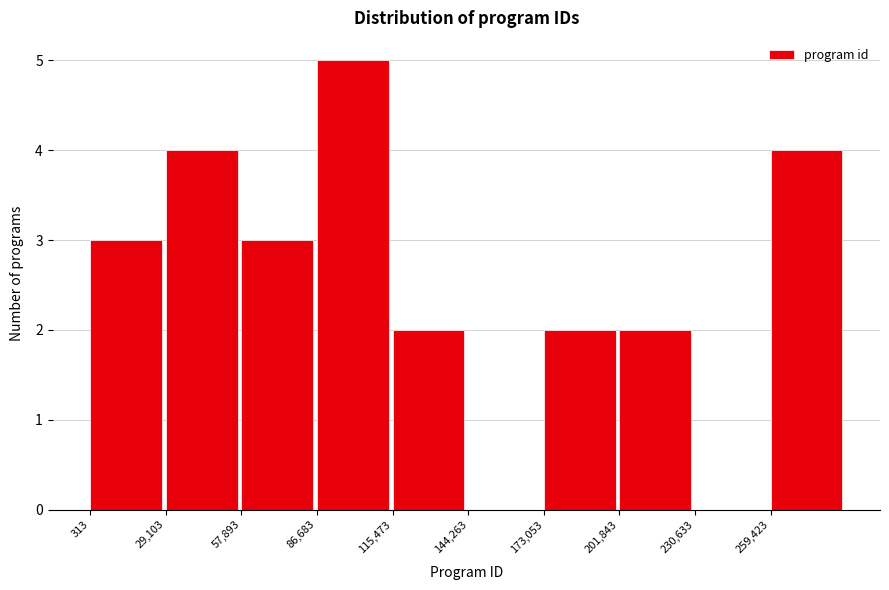

What is the height of the bar covering 60000 to 85000 on the x-axis? Neither the bar edges nor the heights are printed on the chart, so give them approximately, as read against the axes.

3